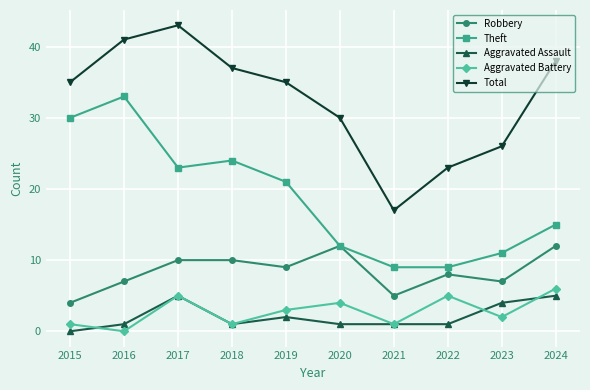

Is this an area chart (filled region under the line)?

No